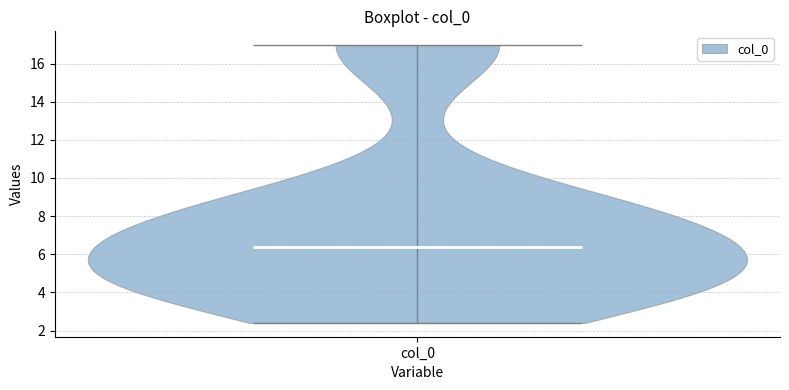

Where does the median line of the violin for col_0 sit on the y-axis? The values are not printed on the chart, so give them approximately, as read against the axis.

6.4